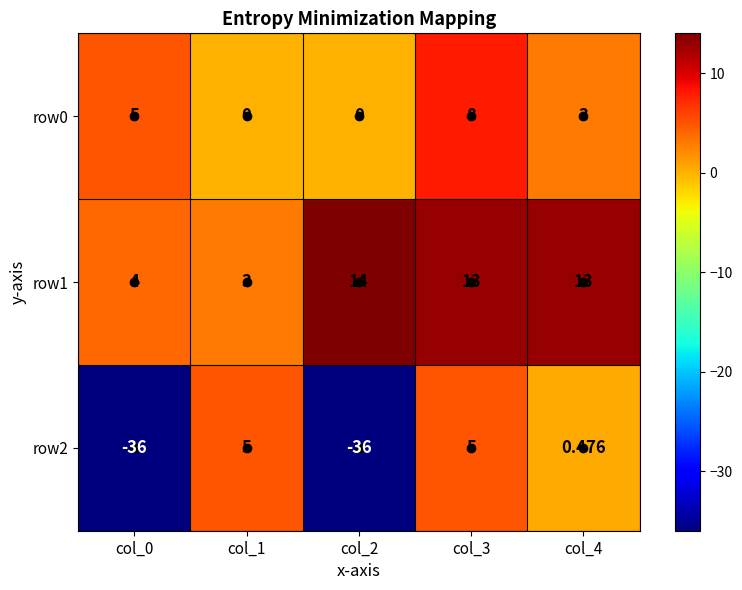

Is the value of row1 at col_1 greater than the value of row2 at col_2?

Yes